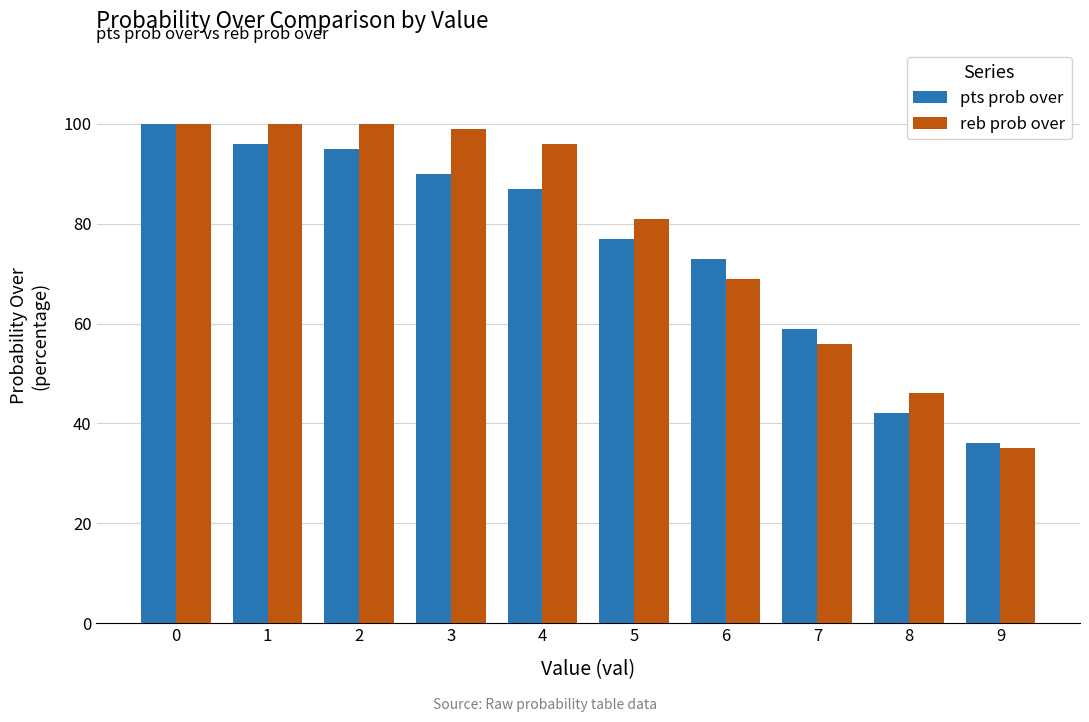

Which series has the largest range (max minus min)?

reb prob over